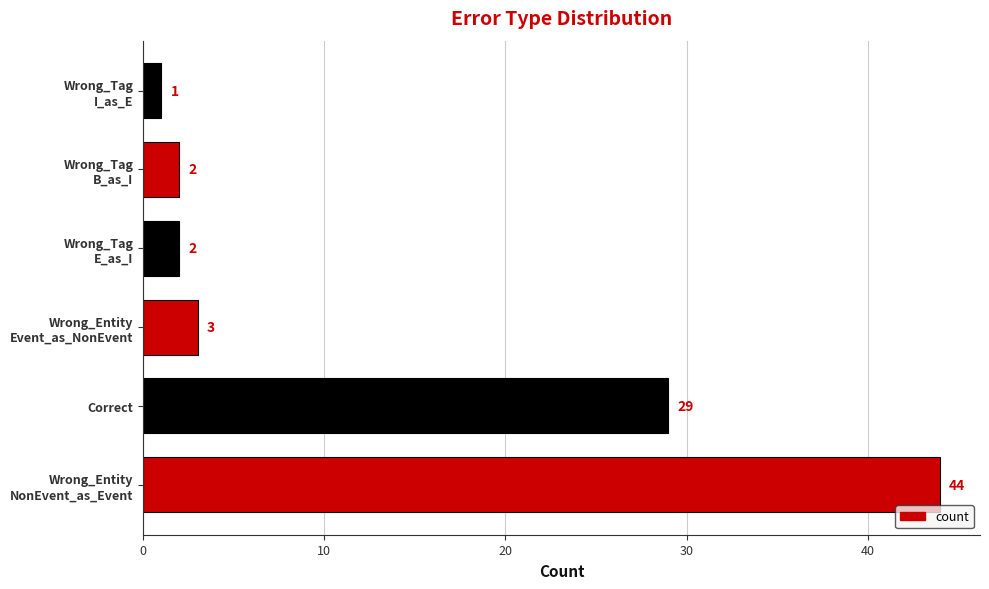

What value does the data have at Correct, to the nearest 5?

30